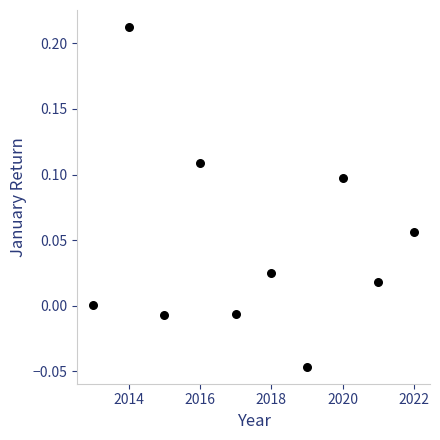

What is the range of X values (max minus min)?

9.0